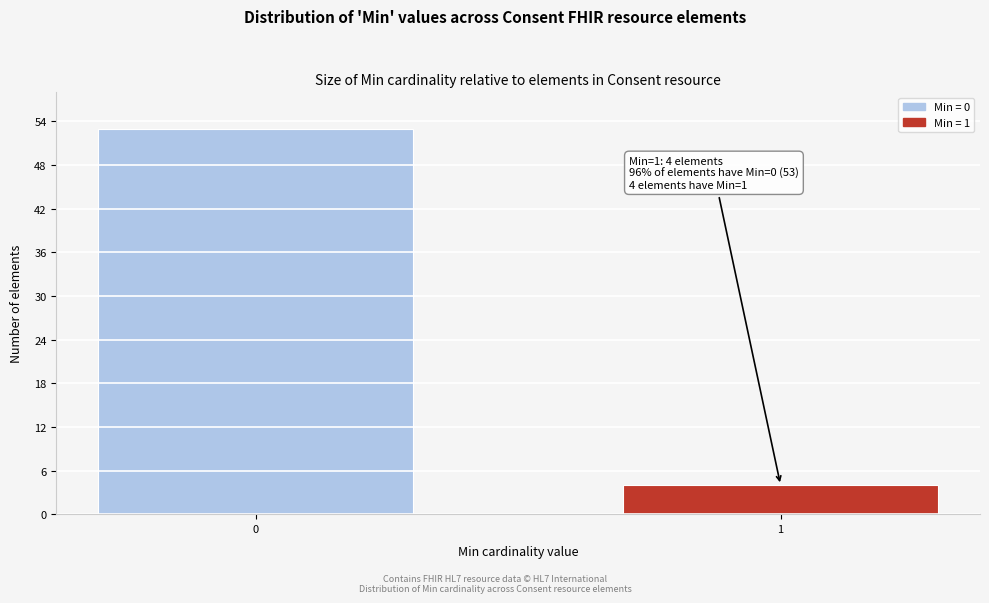

Reading left to right, what are all the values shown in this chart?

0=53	1=4